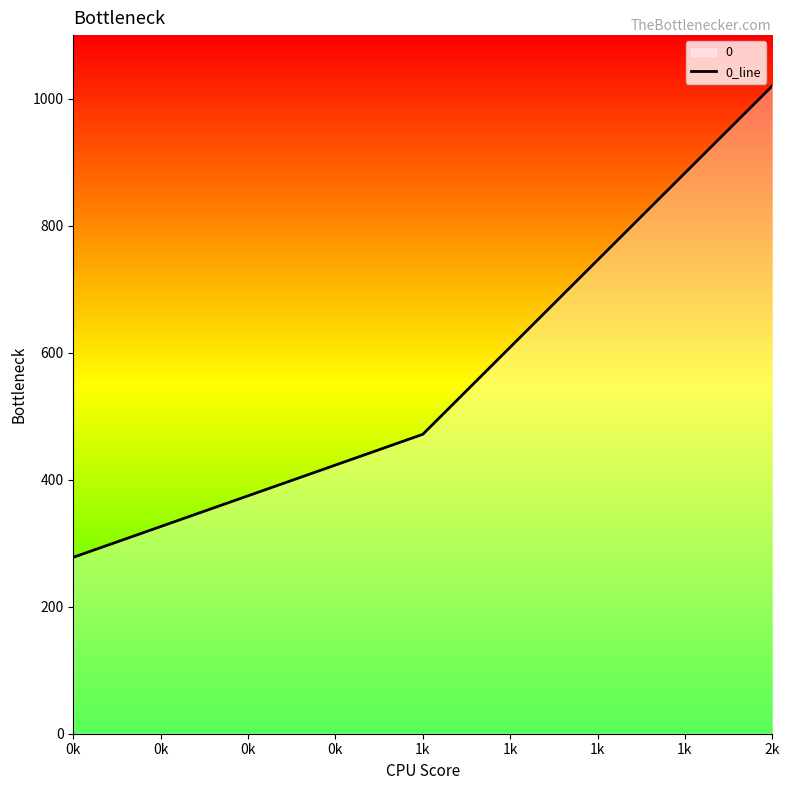

Reading left to right, what are all the values shown in this chart?

277.8	471.4	1020.0